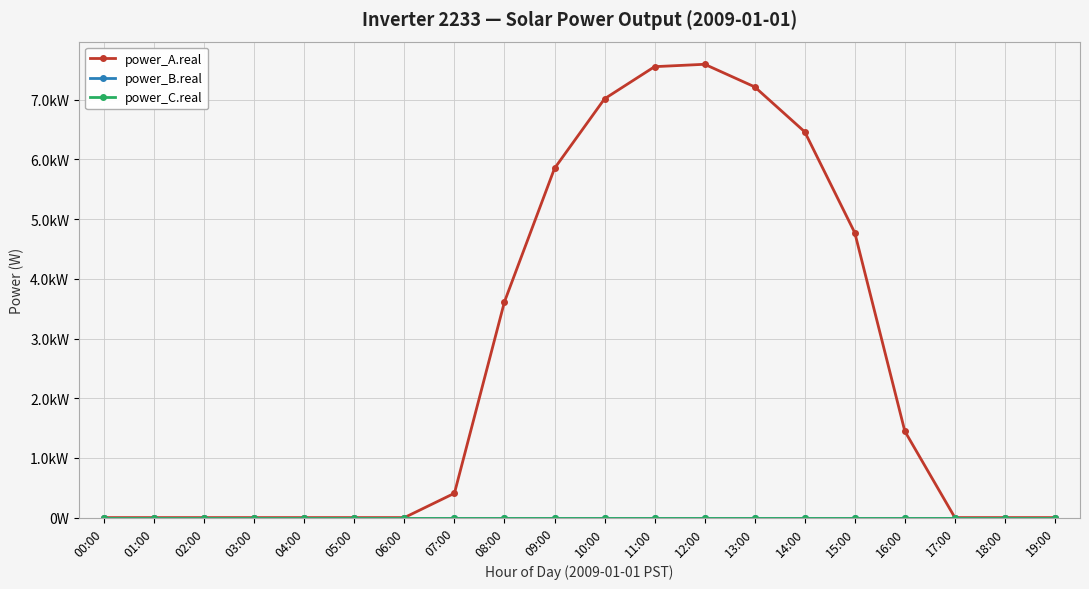

Is this an area chart (filled region under the line)?

No